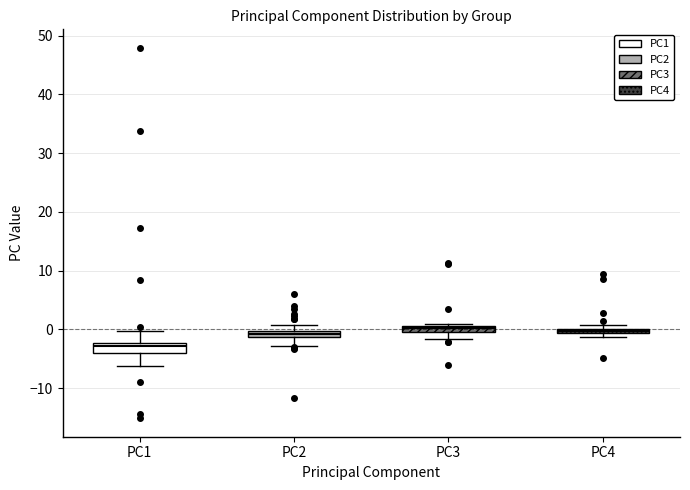

Where does the median line of the box for PC1 sit on the y-axis? The values are not printed on the chart, so give them approximately, as read against the axis.

-3